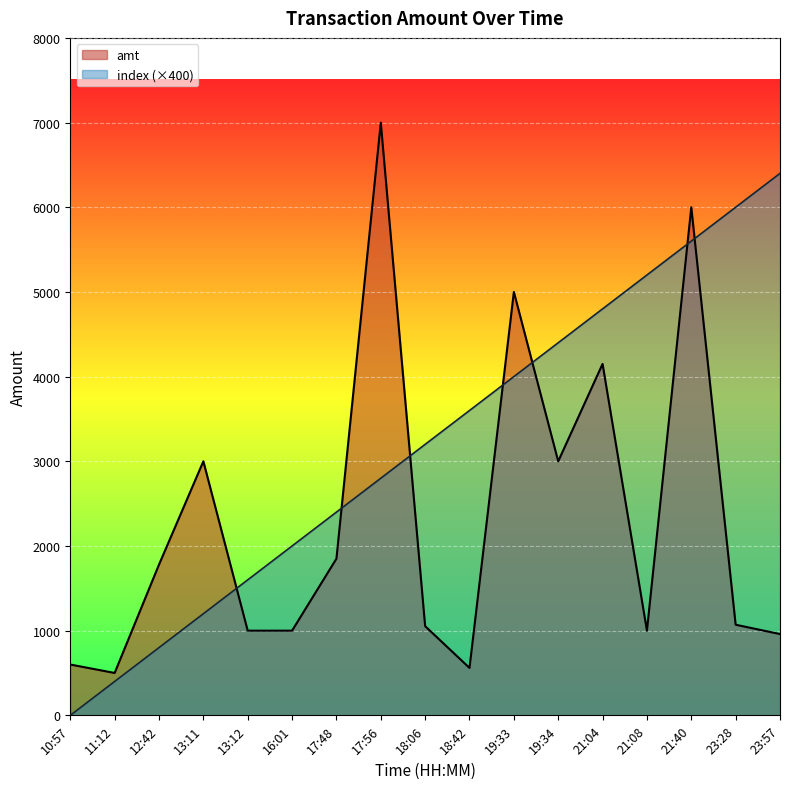

What are all the series names shown in the legend?

amt, index (×400)